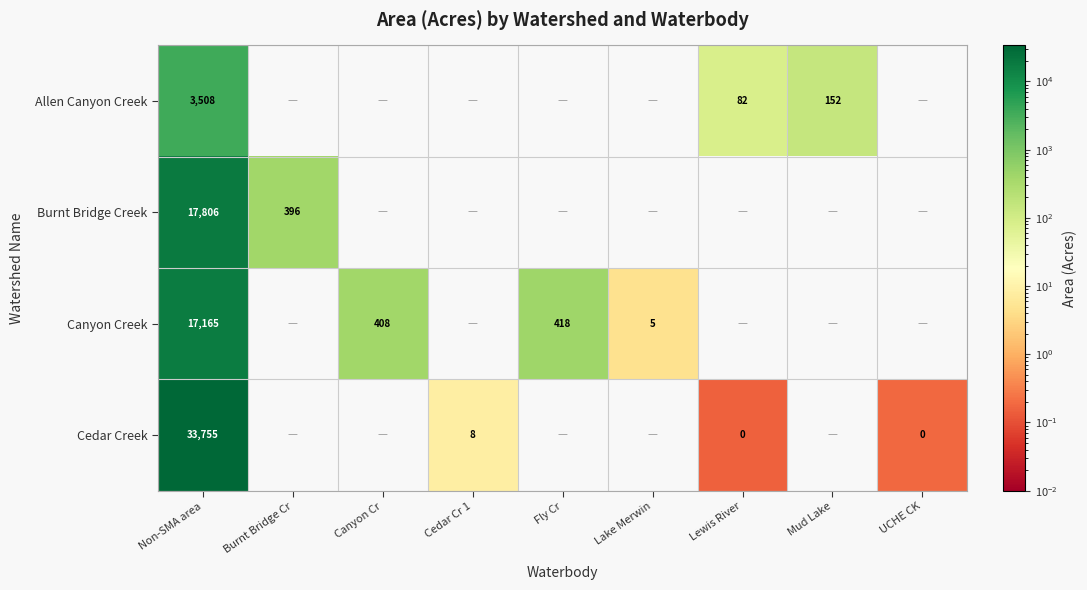

Is it true that Canyon Creek equals 177.1 at Fly Cr?

False